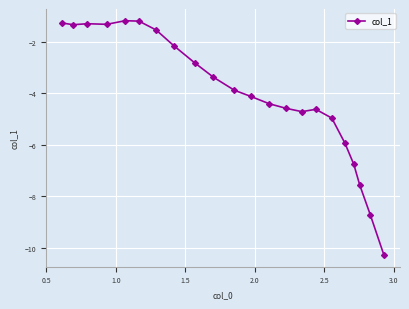

What is the smallest value displayed?

-10.3